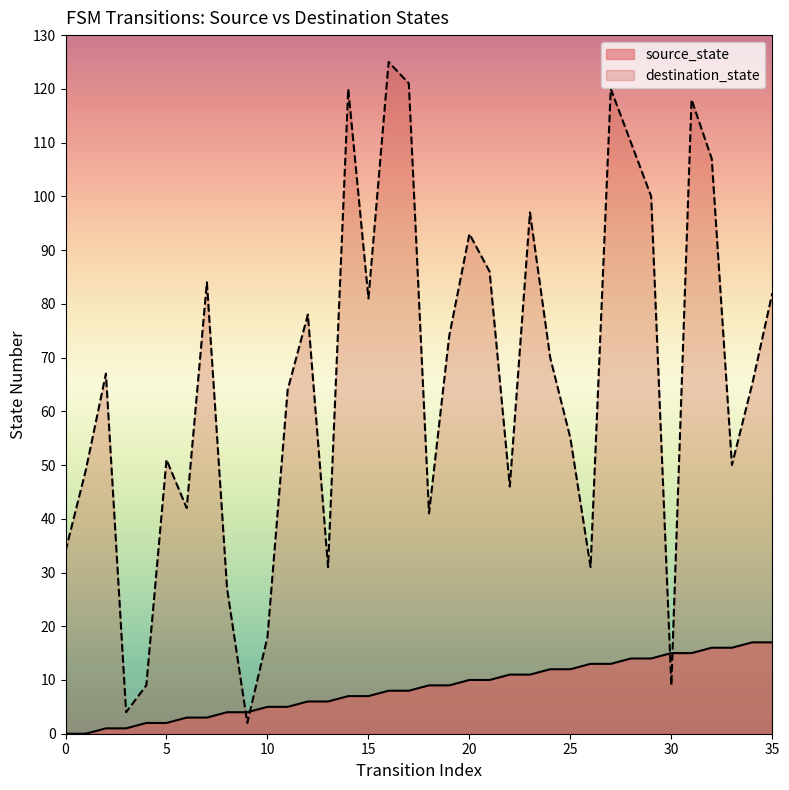

Does the chart have visible grid lines?

No